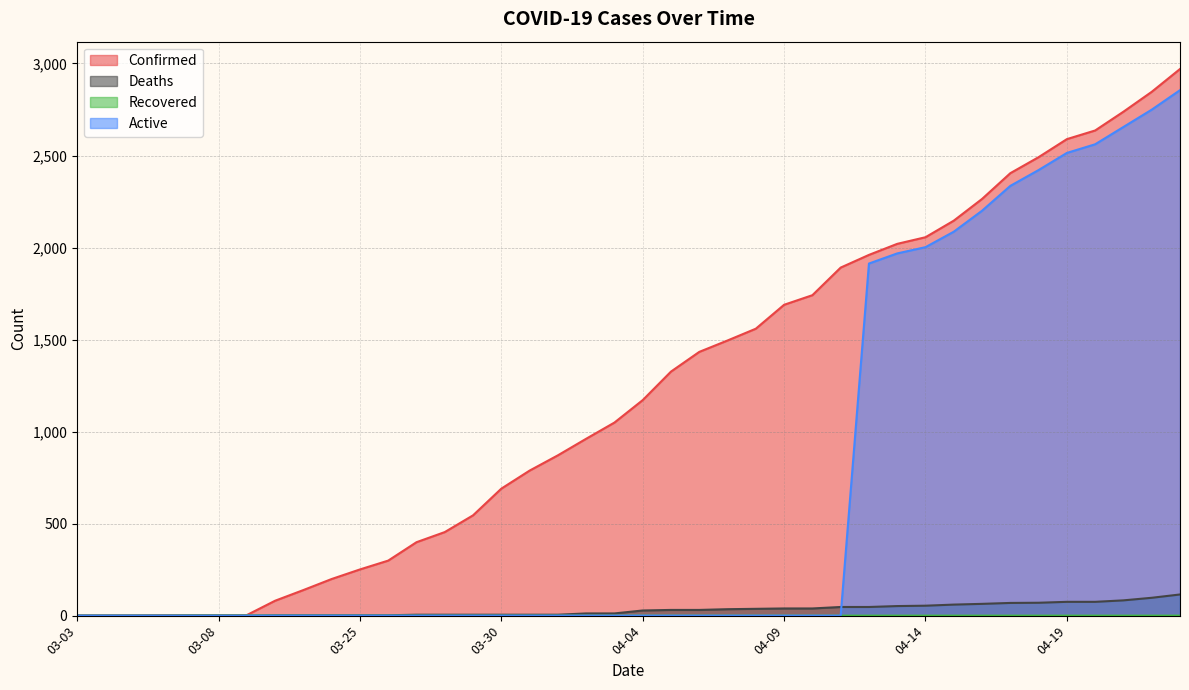

The Recovered series shows 0 at 04-13. True or false?

False